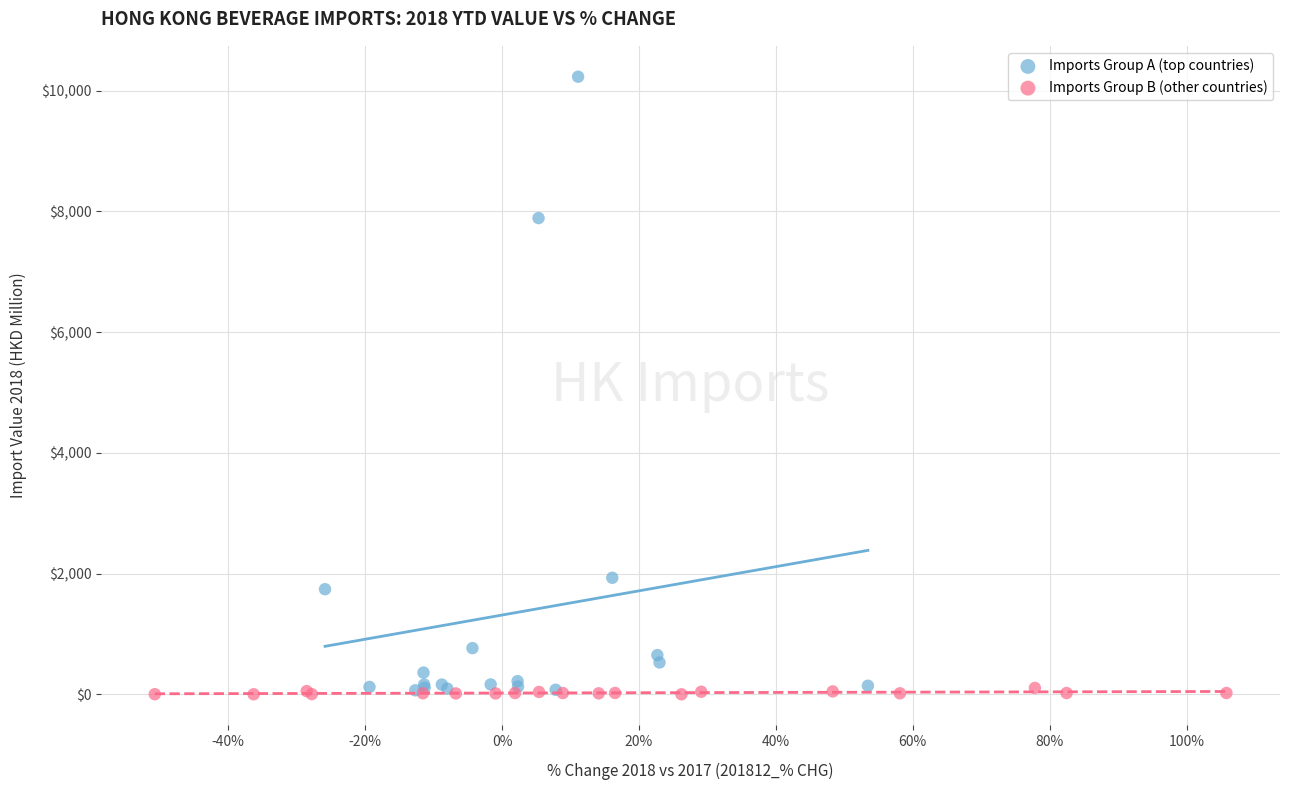

Which series has the largest Y range (max minus min)?

Imports Group A (top countries)